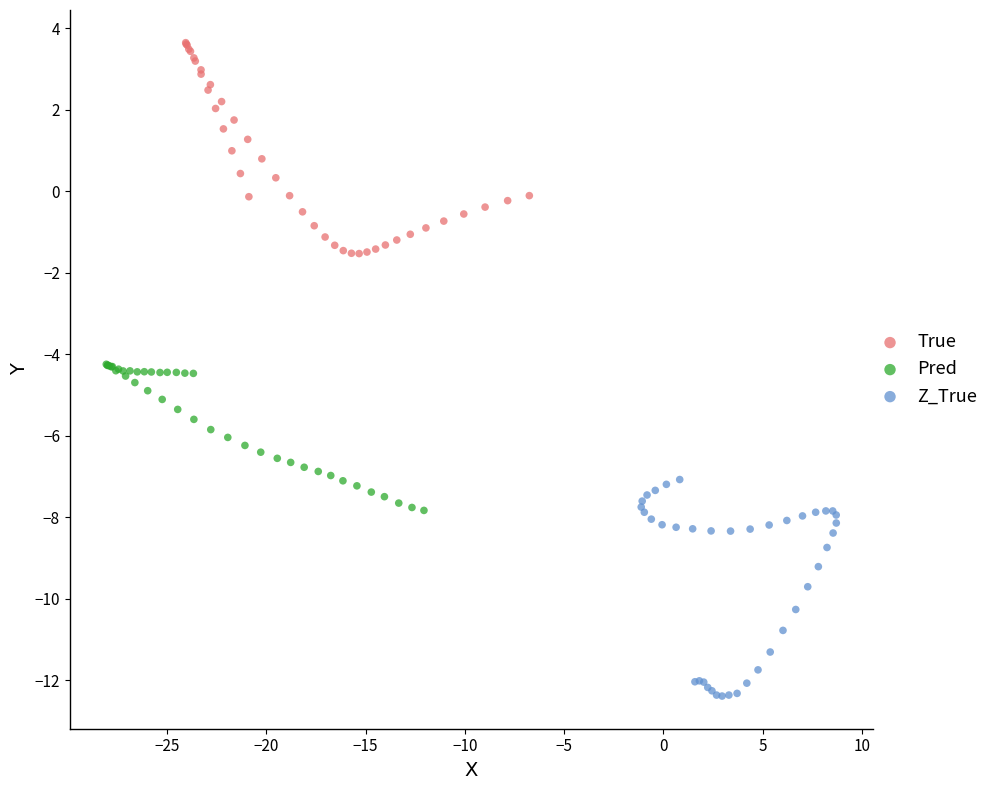

Which series contains the lowest Y value?

Z_True